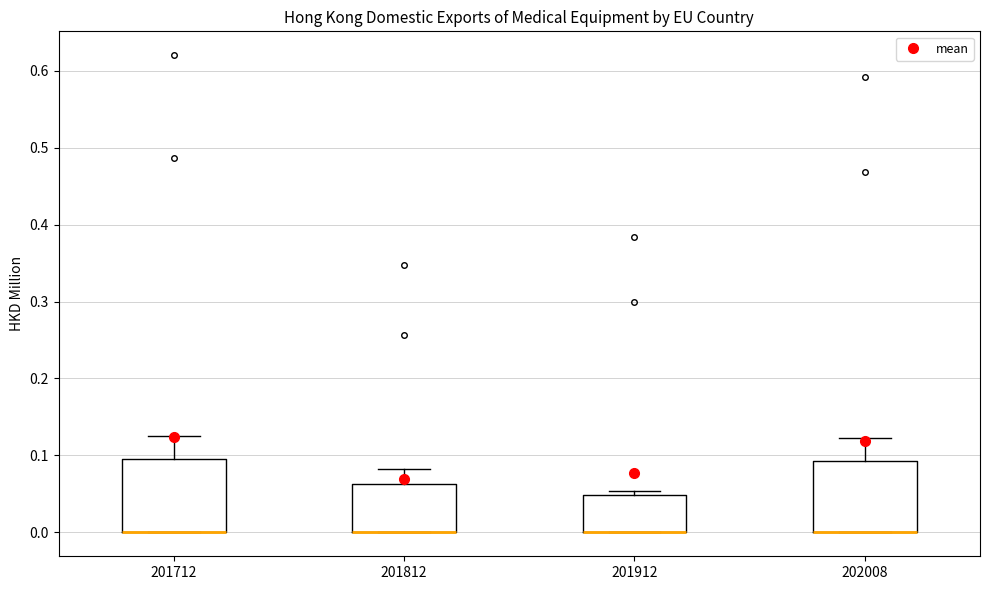

Reading left to right, transcribe this box plot: for each box, give where its median line is, the range the box spans, and where its two whiskers end, as read against the y-axis. The values are not printed on the chart, so give them approximately, as read against the axis.

201712: median 0.00 (drawn on the box's lower edge), box 0.00 to 0.10, whiskers 0.00 to 0.13
201812: median 0.00 (drawn on the box's lower edge), box 0.00 to 0.06, whiskers 0.00 to 0.08
201912: median 0.00 (drawn on the box's lower edge), box 0.00 to 0.05, whiskers 0.00 to 0.05 (just above the box's upper edge)
202008: median 0.00 (drawn on the box's lower edge), box 0.00 to 0.09, whiskers 0.00 to 0.12